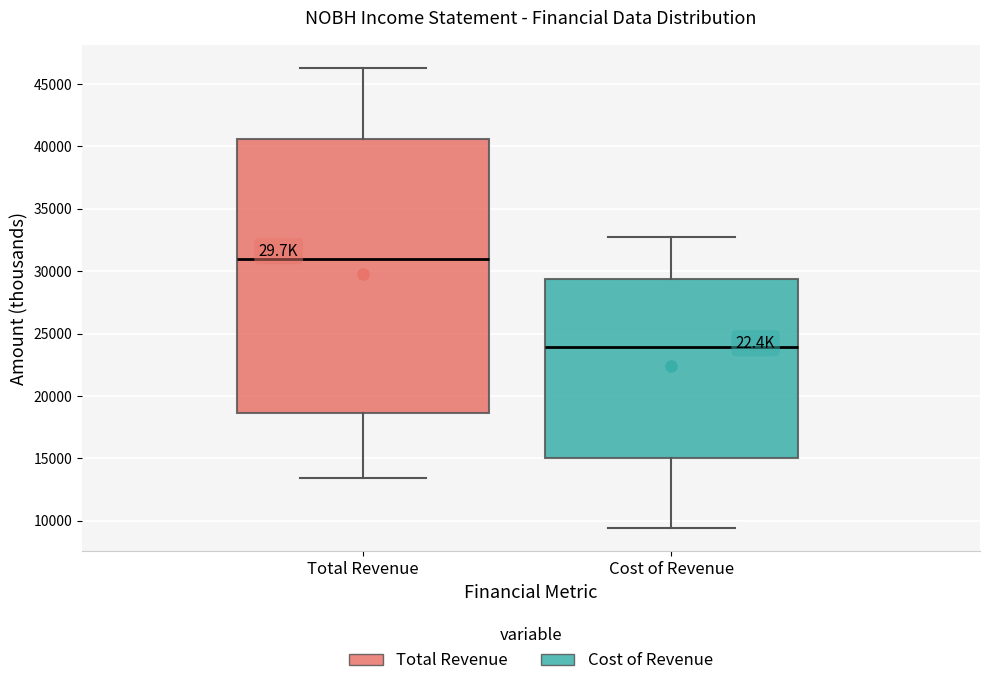

Where does the upper whisker of the box for Total Revenue end on the y-axis? The values are not printed on the chart, so give them approximately, as read against the axis.

46500